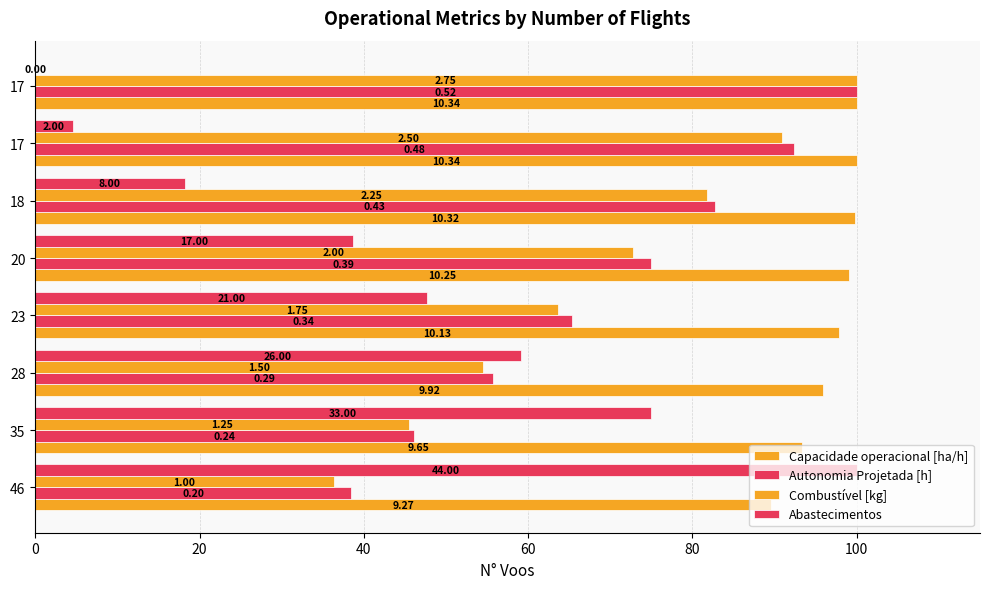

How many distinct data groups are displayed?

4